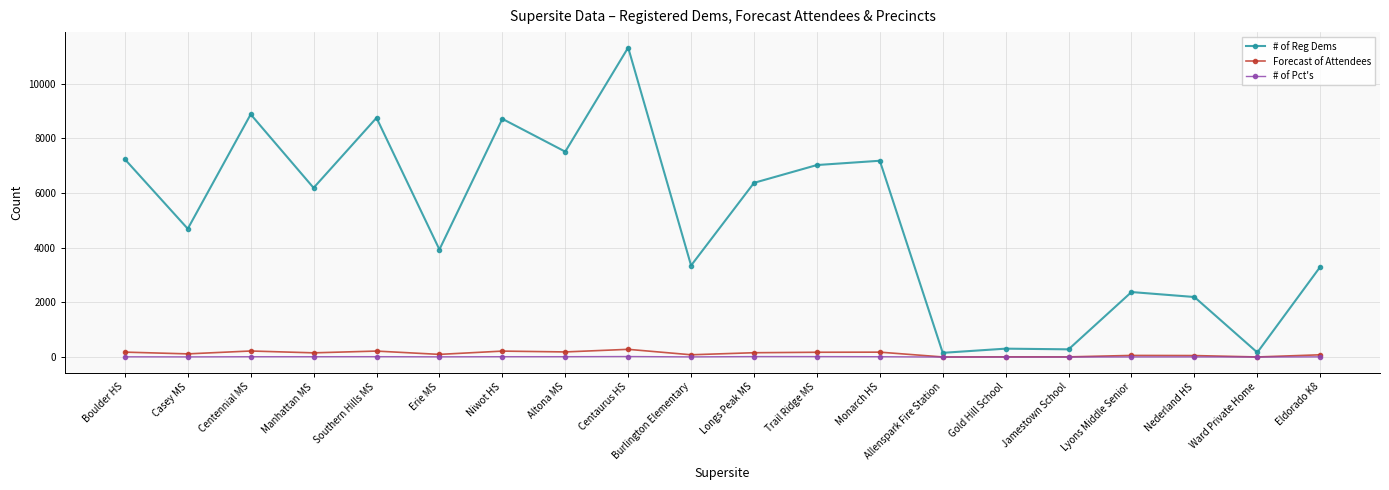

What is the total value across all series at Trail Ridge MS?

7221